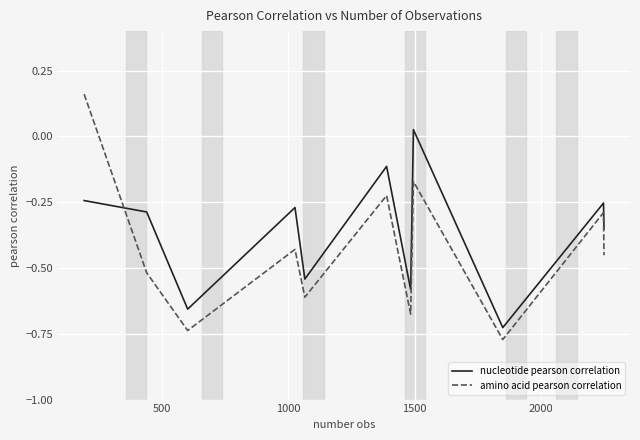

What is the difference between the maximum and minimum values in the nucleotide pearson correlation series?

0.8